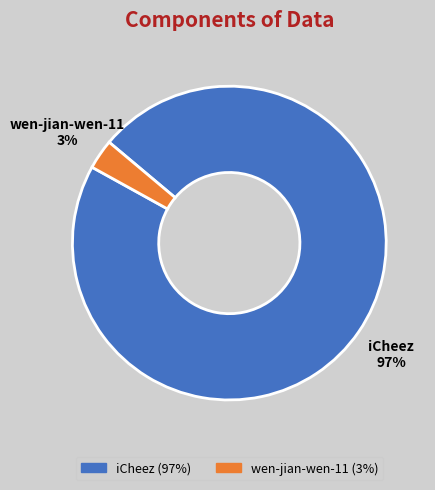

Does wen-jian-wen-11 account for over 50% of the chart?

No